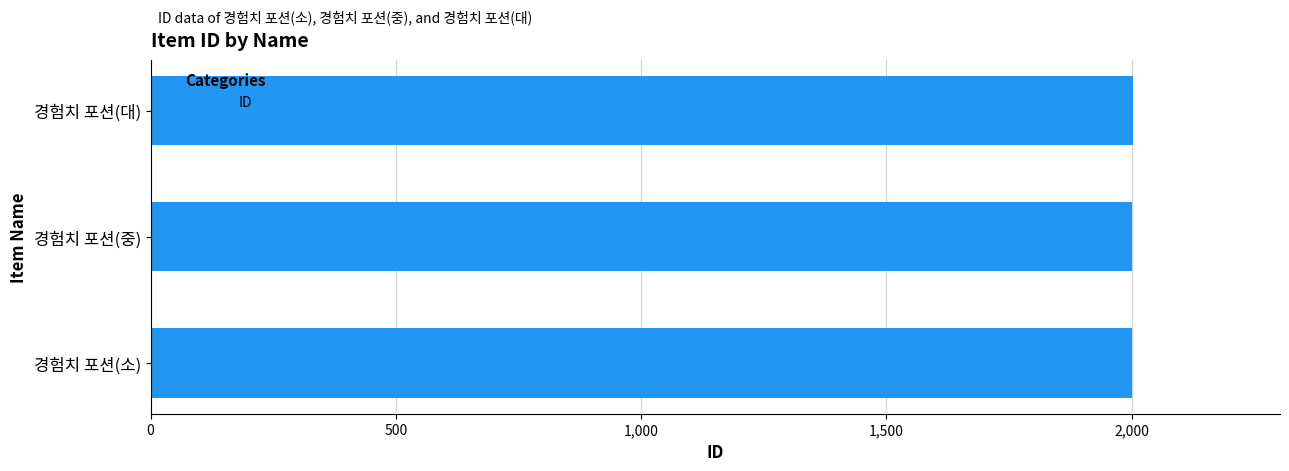

How many categories are shown in the chart?

3